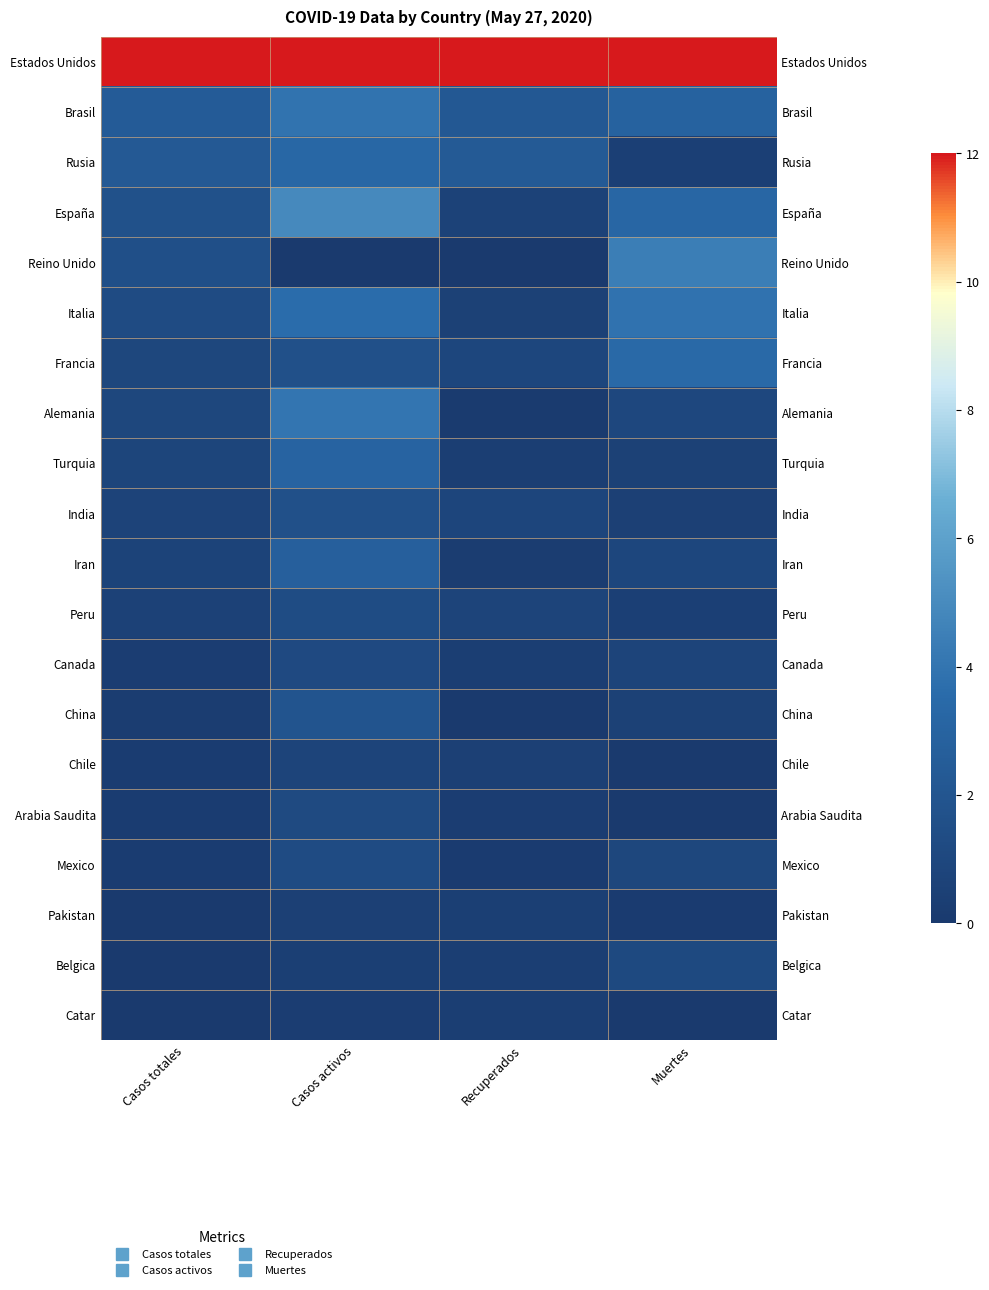

The value of España at Casos activos is 4.9. True or false?

True